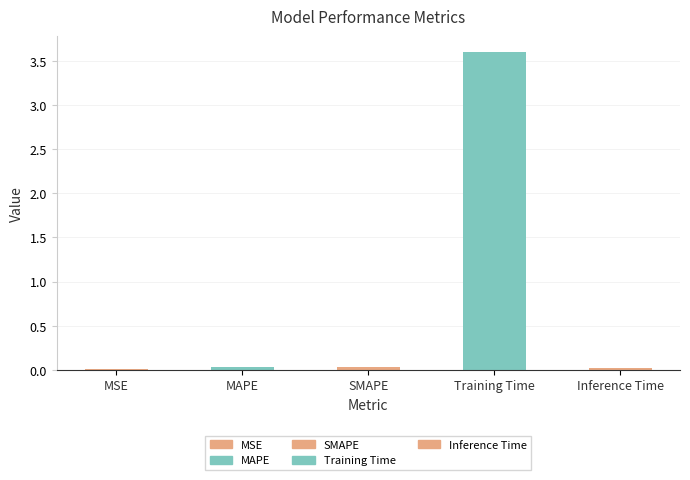

What is the greatest value displayed?

3.6